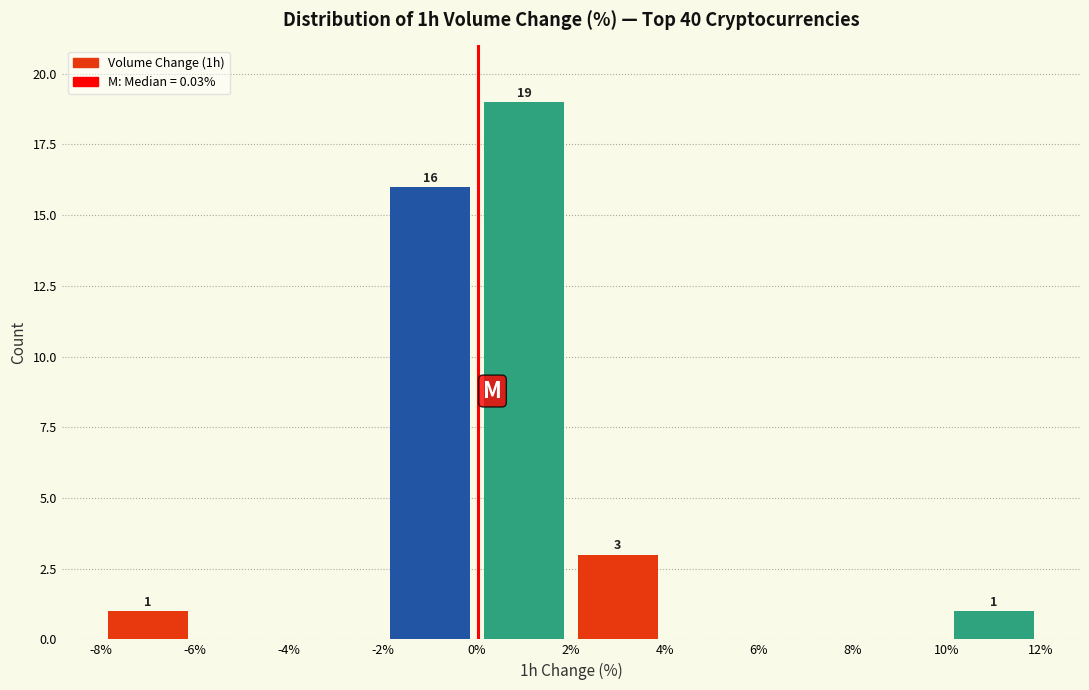

Which range on the x-axis has the tallest bar?

0% to 2%